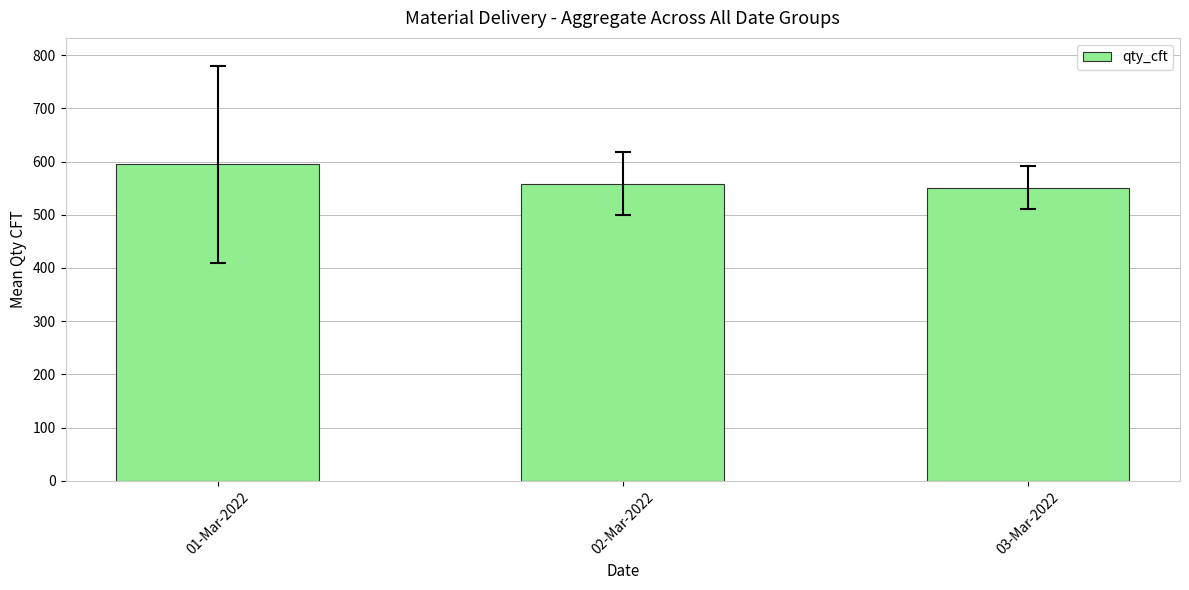

Reading left to right, transcribe all the data shown in this chart.

01-Mar-2022=594.5	02-Mar-2022=558.5	03-Mar-2022=551.0